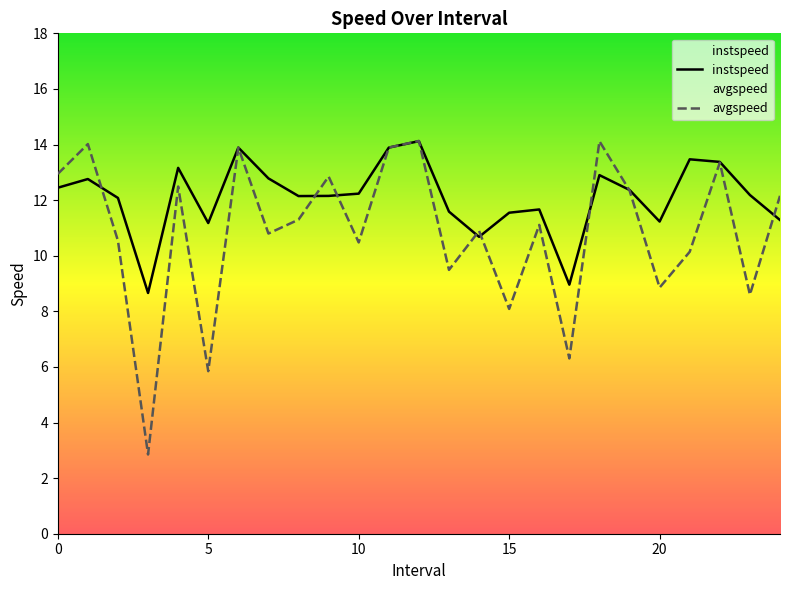

Is the value of avgspeed at 12.0 greater than the value of instspeed at 21.0?

Yes